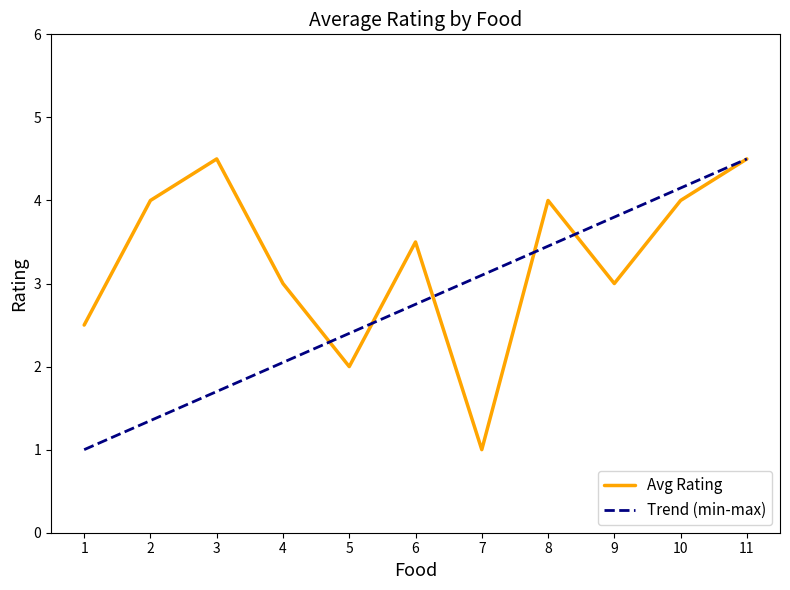

Which category has the highest value across all series?

3